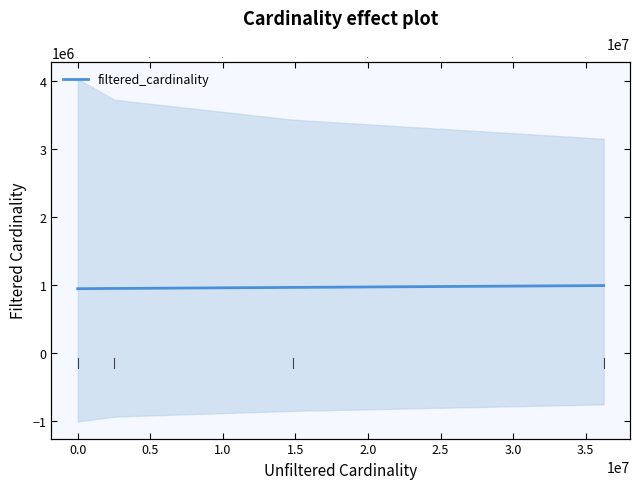

What is the maximum value shown in the chart?

990552.9